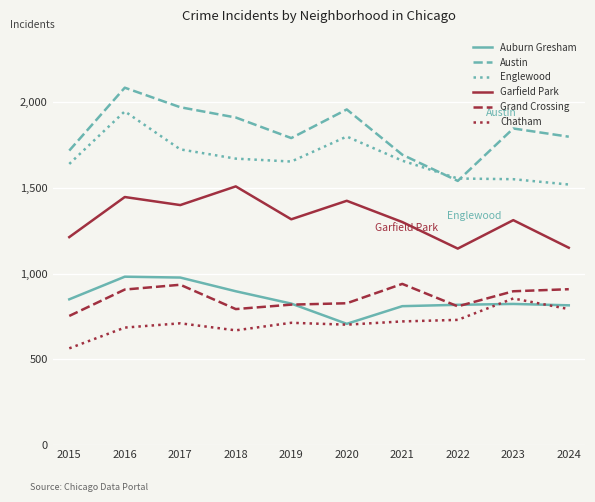

After their last crossing, which series has the higher values: Grand Crossing or Auburn Gresham?

Grand Crossing